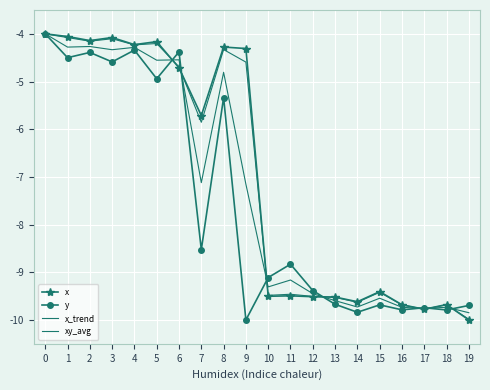

The value of x_trend at 2 is -5.7. True or false?

False